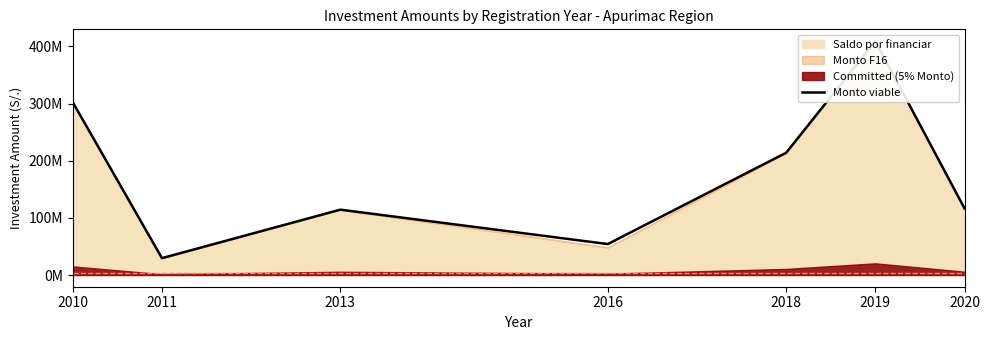

What is the difference between the values at 2010 and 2020?

185693623.9